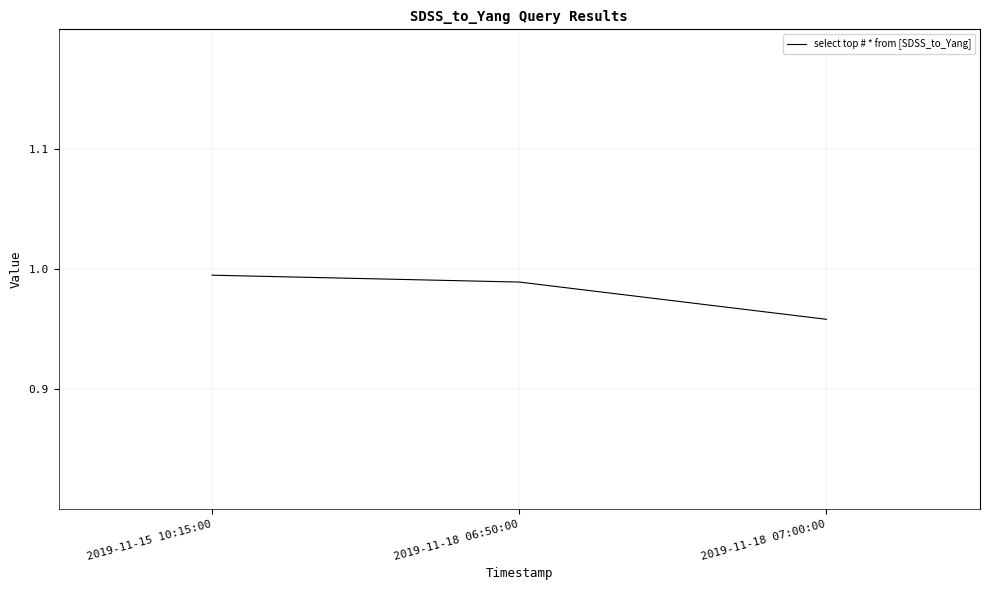

Count the number of data series in this chart.

1